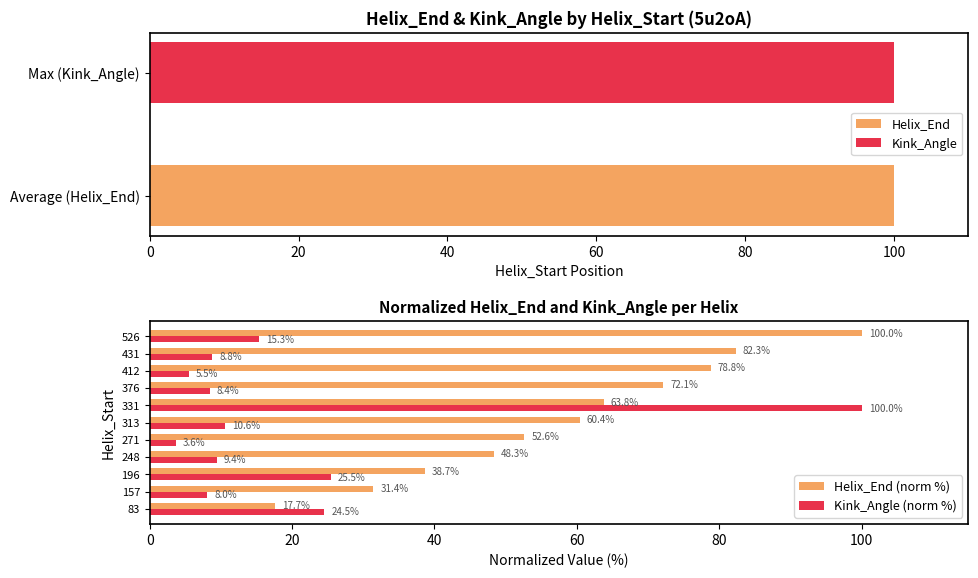

The value of Helix_End (norm %) at 526 is 166.4. True or false?

False